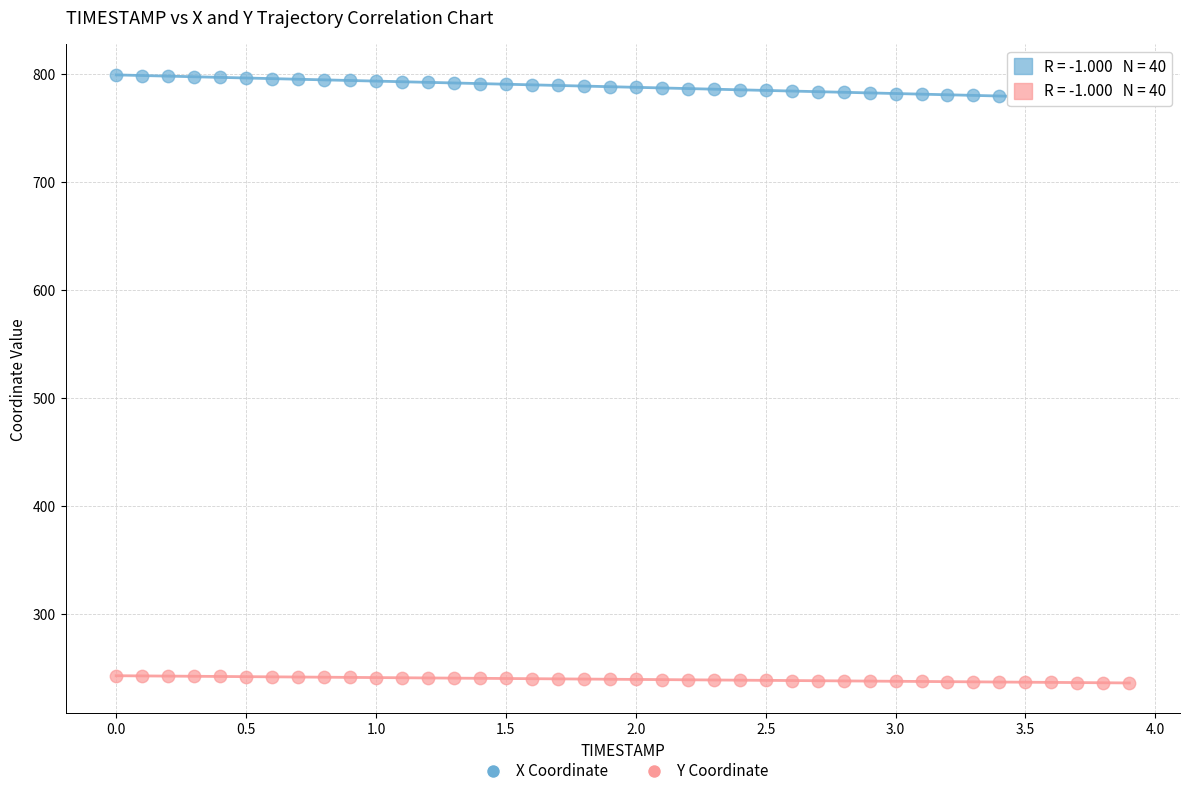

What are all the series names shown in the legend?

X Coordinate, Y Coordinate